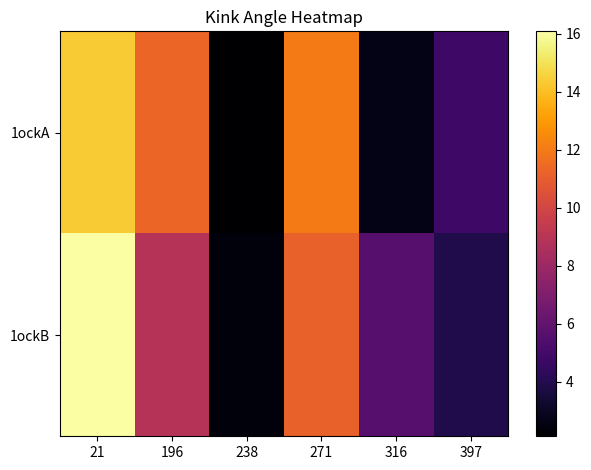

What is the difference between the highest and lowest values at 196?

2.4